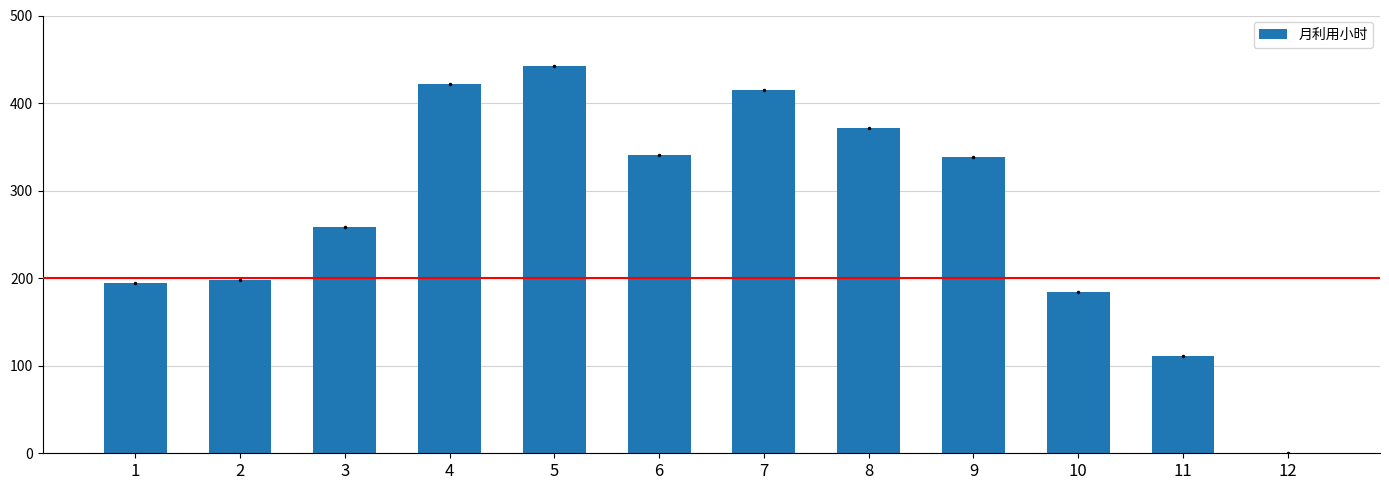

Is it true that the value at 10 is 286.5?

False